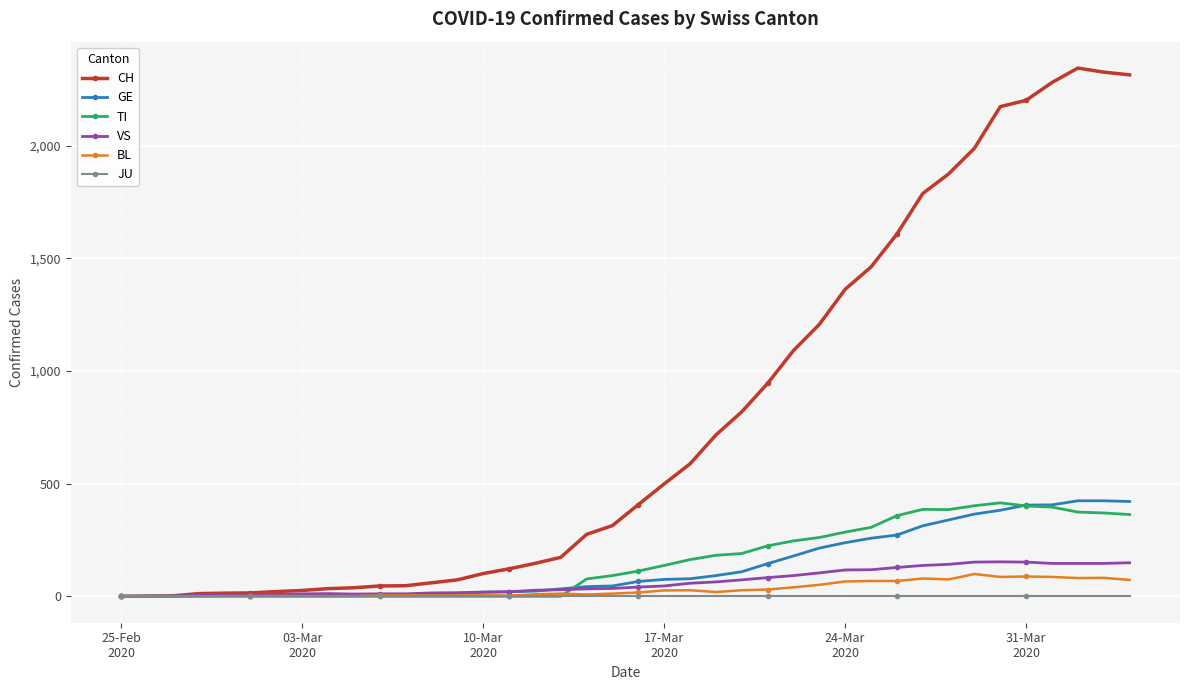

How many data points does each series have?

40